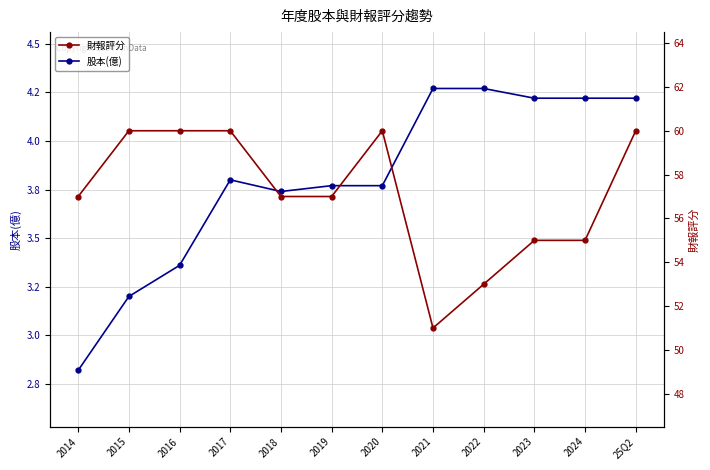

Reading left to right, extract all data points from this chart.

股本(億): 2014=2.8	2015=3.2	2016=3.4	2017=3.8	2018=3.7	2019=3.8	2020=3.8	2021=4.3	2022=4.3	2023=4.2	2024=4.2	25Q2=4.2
財報評分: 2014=57.0	2015=60.0	2016=60.0	2017=60.0	2018=57.0	2019=57.0	2020=60.0	2021=51.0	2022=53.0	2023=55.0	2024=55.0	25Q2=60.0